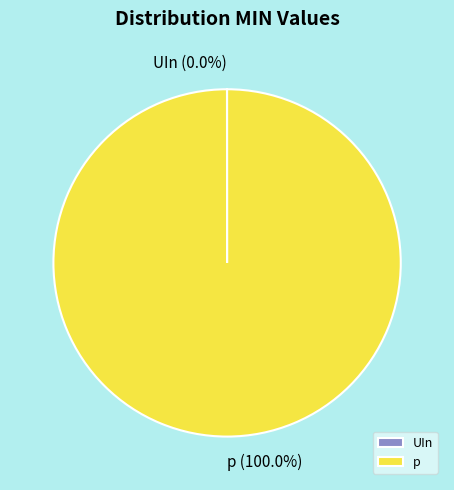

Which category has the biggest portion of the pie?

p